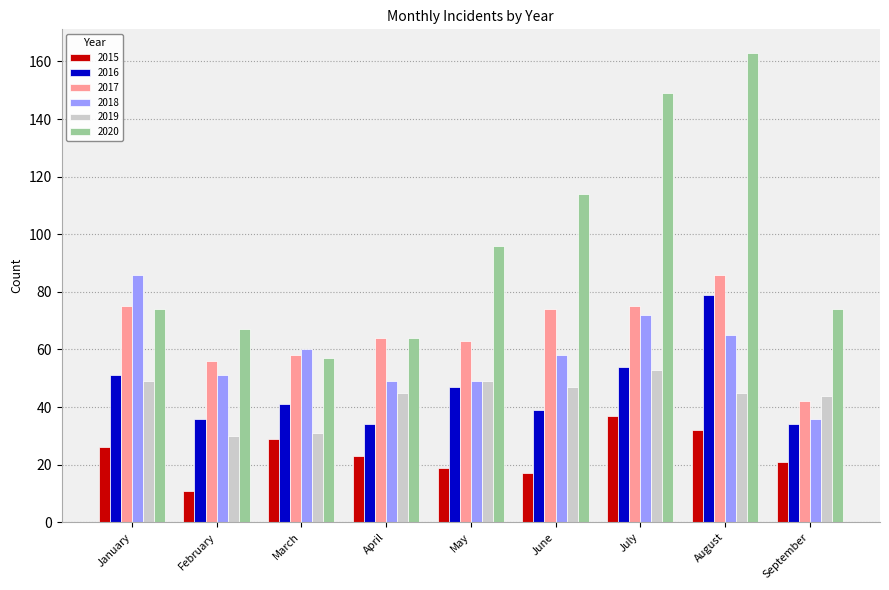

What is the difference between the 2019 values at January and April?

4